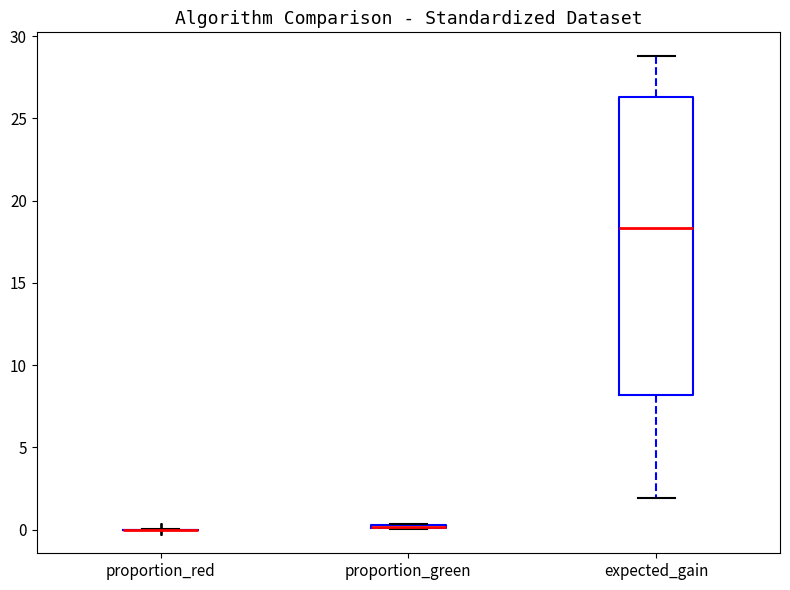

Where is the lower edge of the box for expected_gain on the y-axis? The values are not printed on the chart, so give them approximately, as read against the axis.

8.0